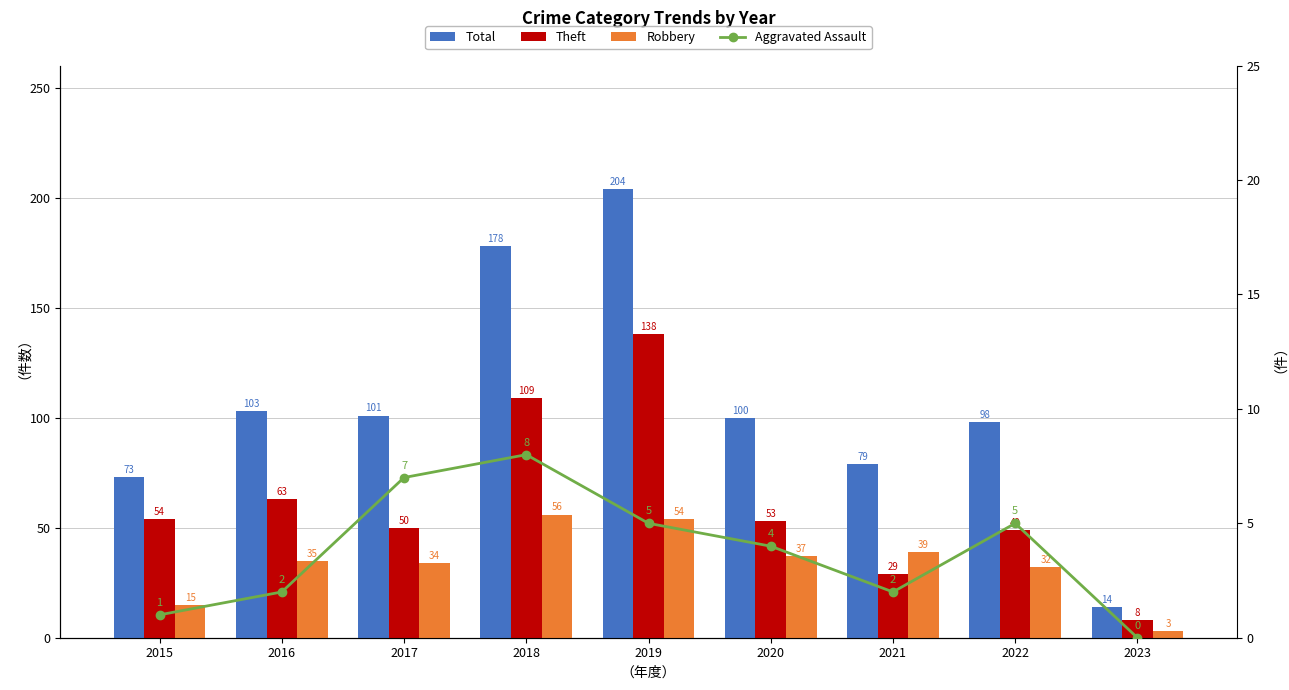

What is the greatest value displayed?

204